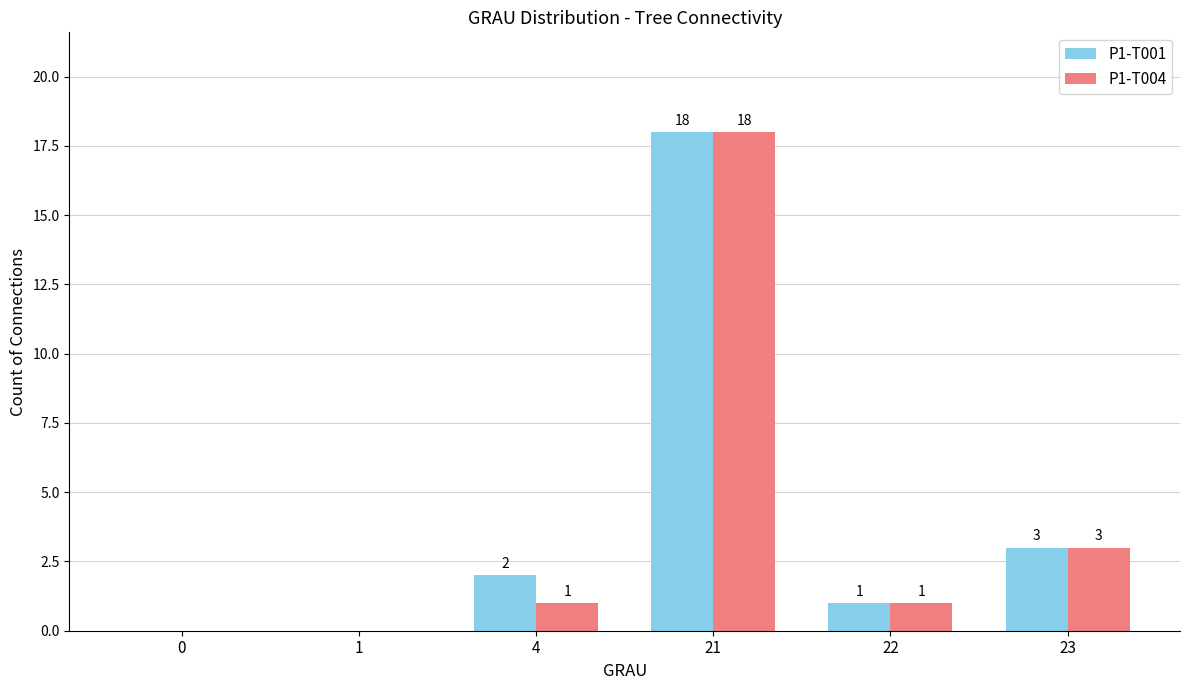

What are all the series names shown in the legend?

P1-T001, P1-T004